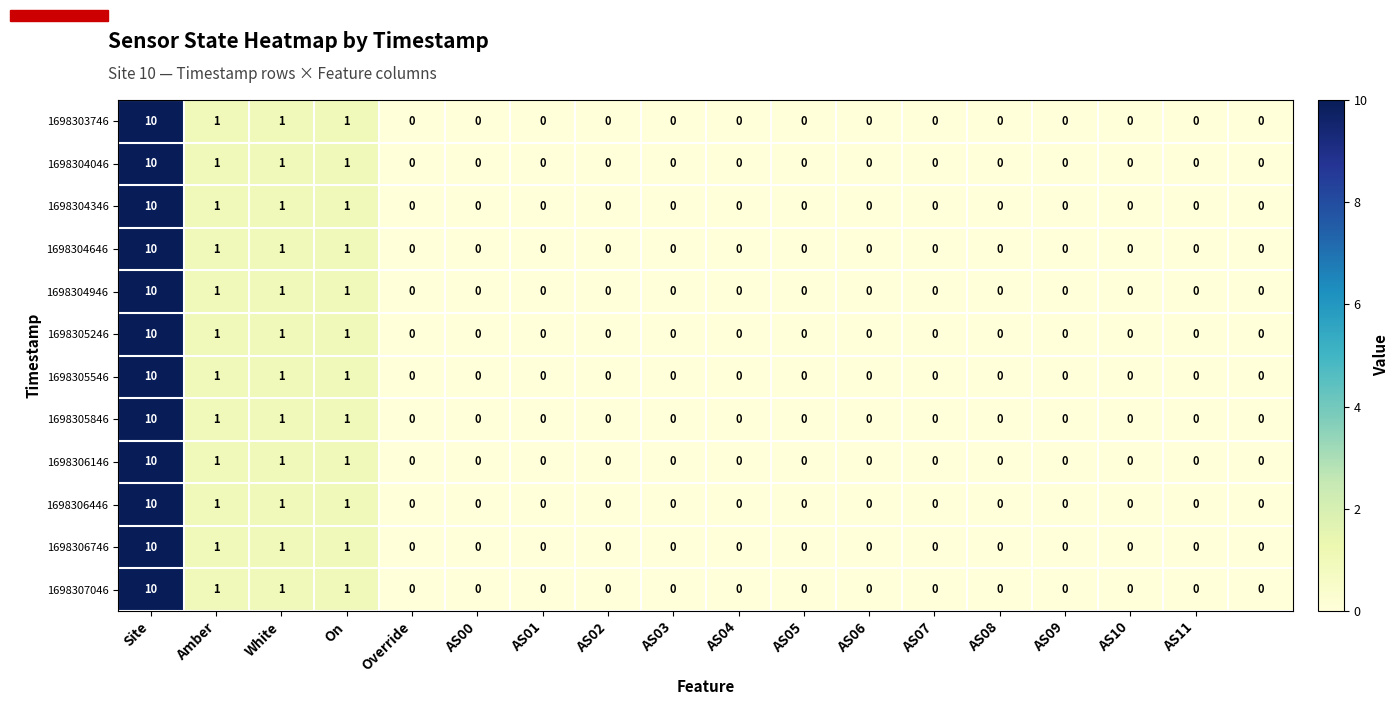

What is the highest value of the 1698306146 series?

10